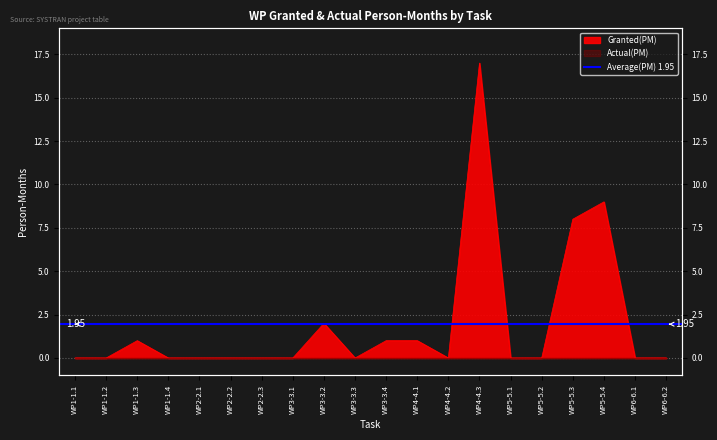

At which category does the data reach its first local valley?

WP3-3.3